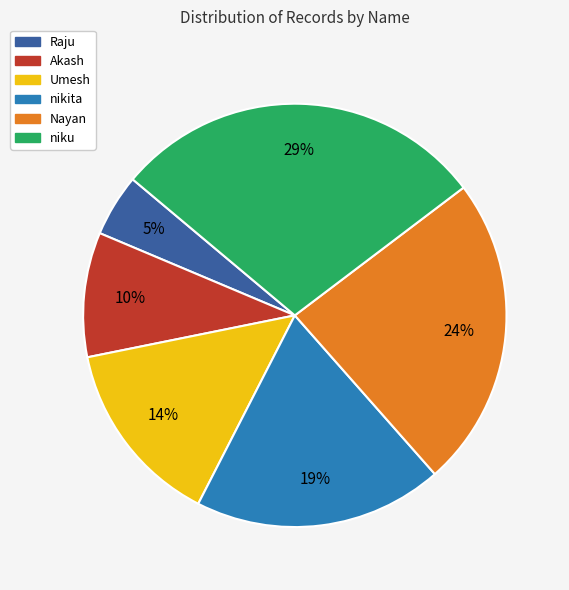

Is there a majority slice in this chart?

No